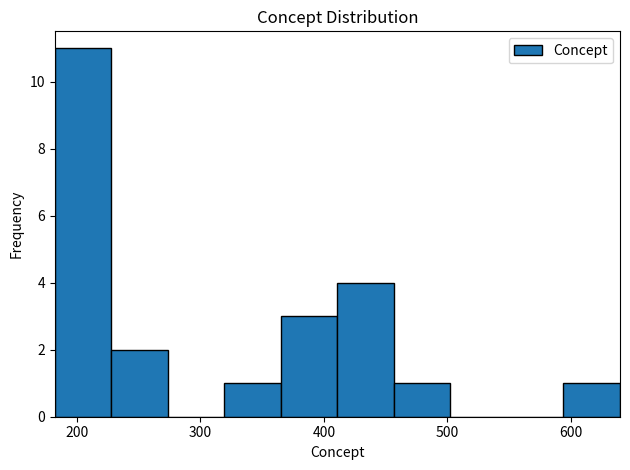

How tall is the bar that spans 230 to 270 on the x-axis? Neither the bar edges nor the heights are printed on the chart, so give them approximately, as read against the axes.

2